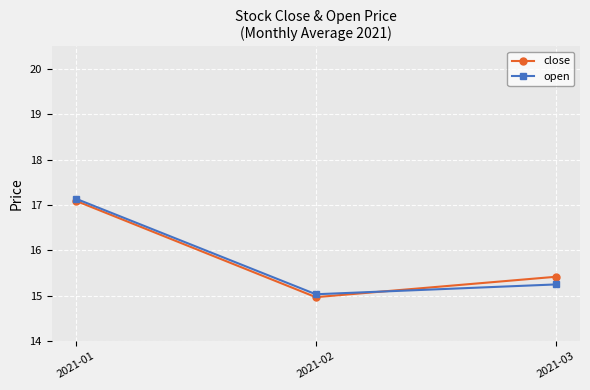

What is the total value across all series at 2021-02?

30.0